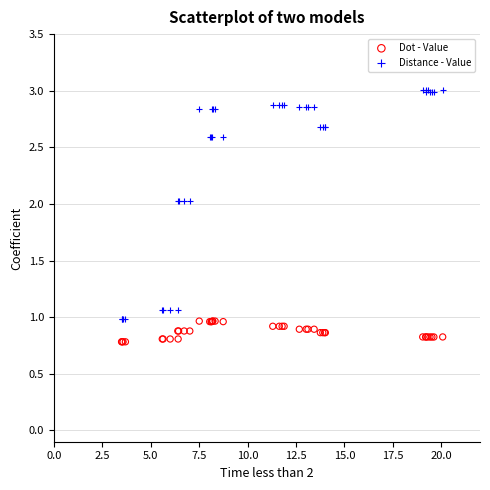

Which series reaches the minimum Y coordinate?

Dot - Value